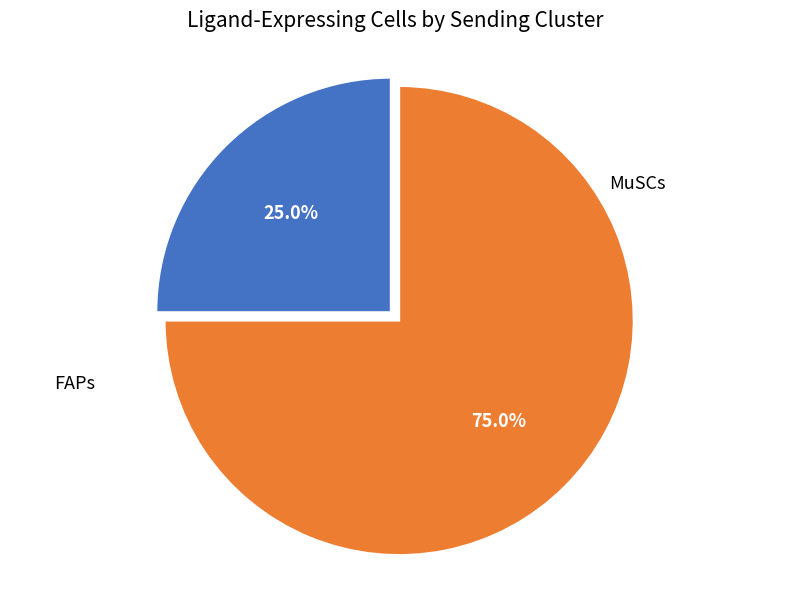

Does any single category account for the majority?

Yes